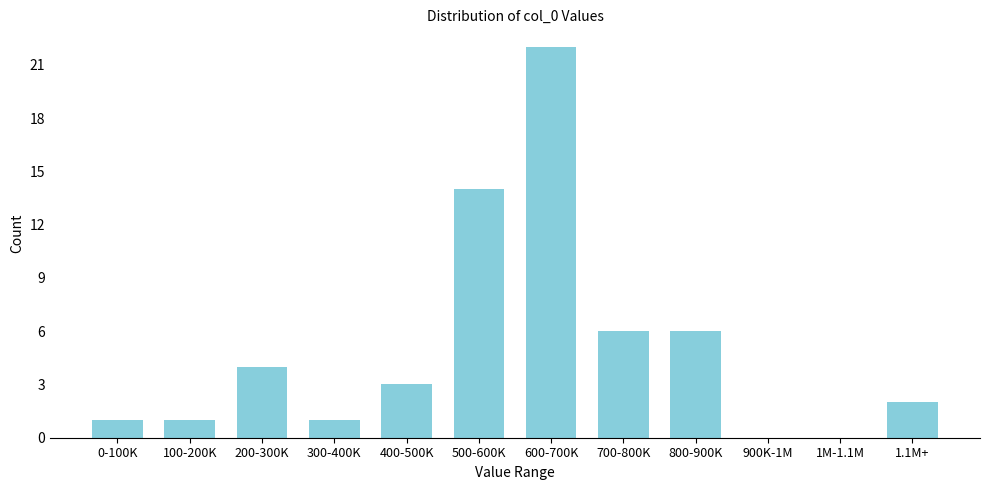

The chart shows a value of 2 at 1.1M+. True or false?

True